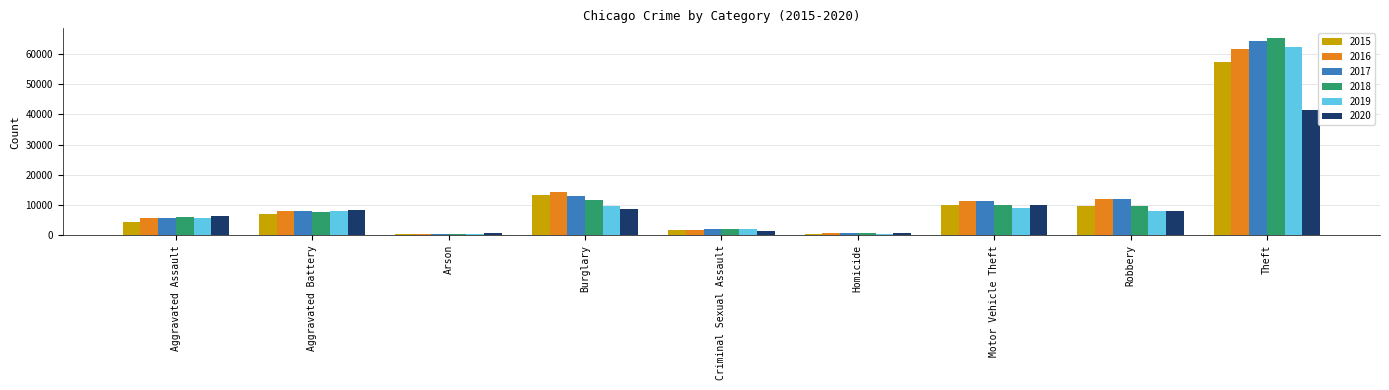

What are all the series names shown in the legend?

2015, 2016, 2017, 2018, 2019, 2020